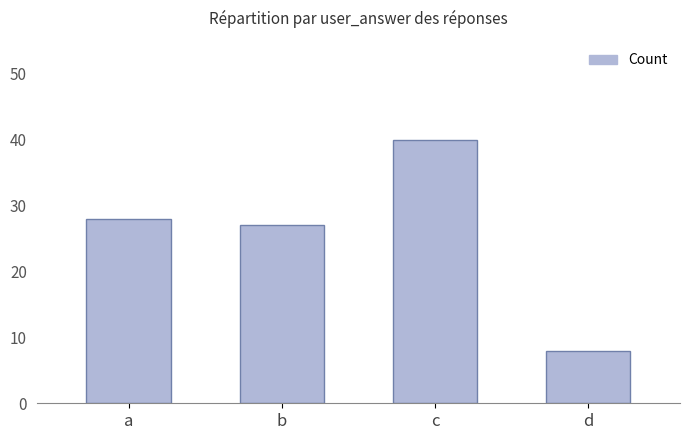

Between a and d, which is larger?

a